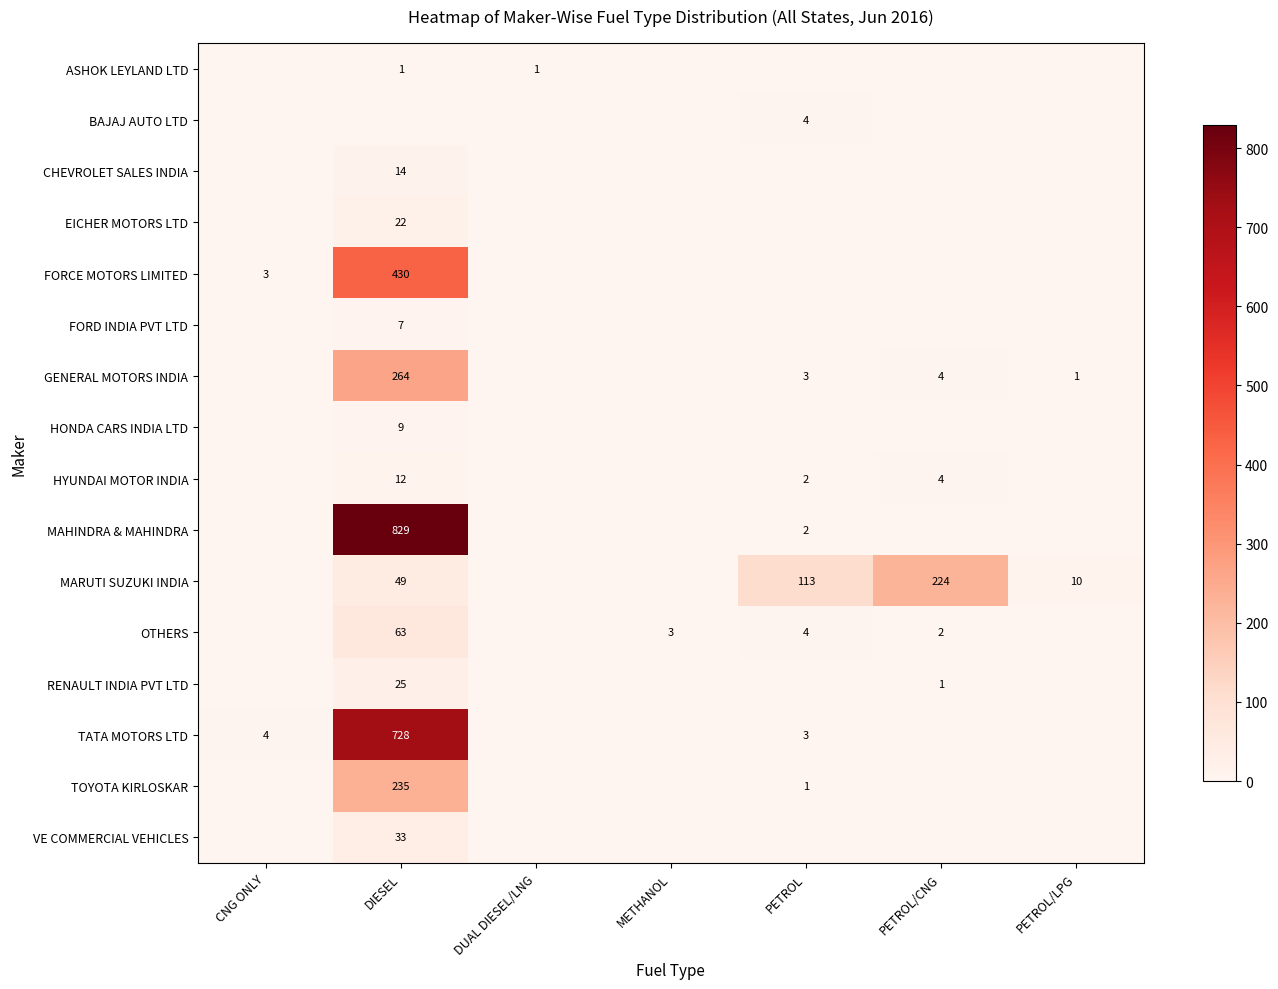

The HYUNDAI MOTOR INDIA series shows 20 at DIESEL. True or false?

False